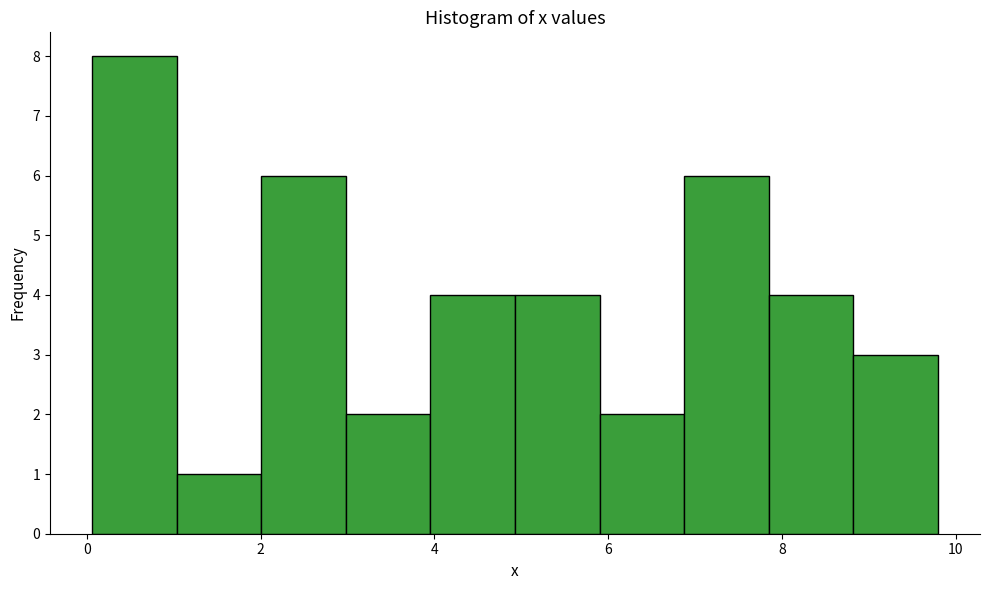

What is the height of the bar covering 7.8 to 8.8 on the x-axis? Neither the bar edges nor the heights are printed on the chart, so give them approximately, as read against the axes.

4